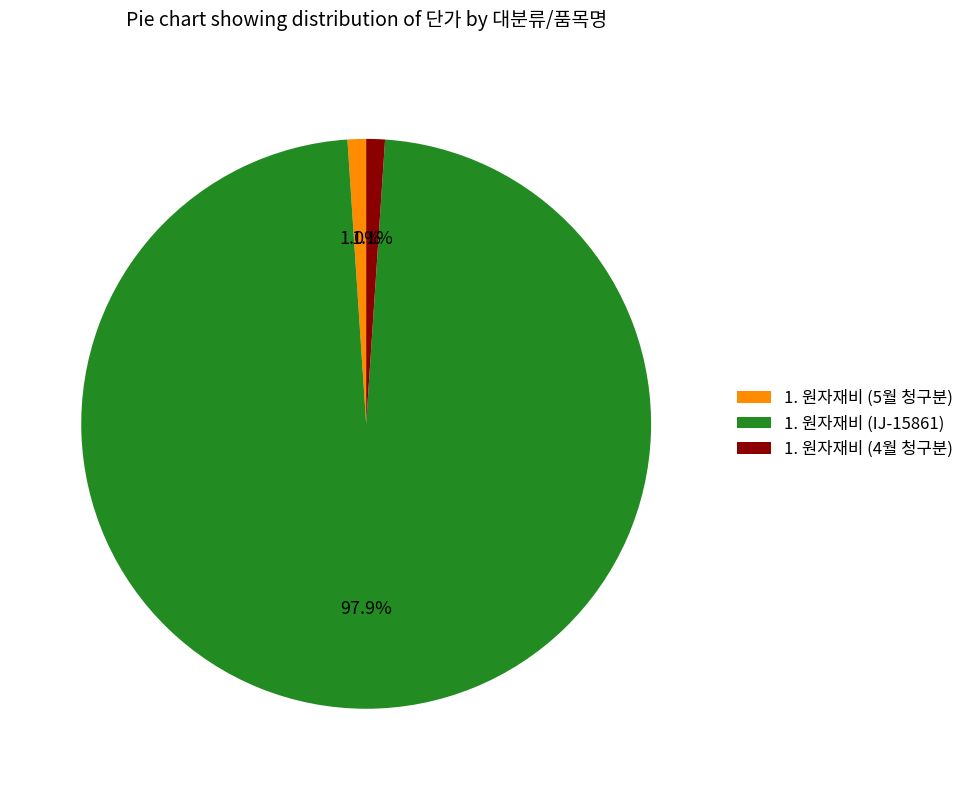

To the nearest percent, what is the difference between the 1. 원자재비 (IJ-15861) and 1. 원자재비 (5월 청구분) slice percentages?

97%